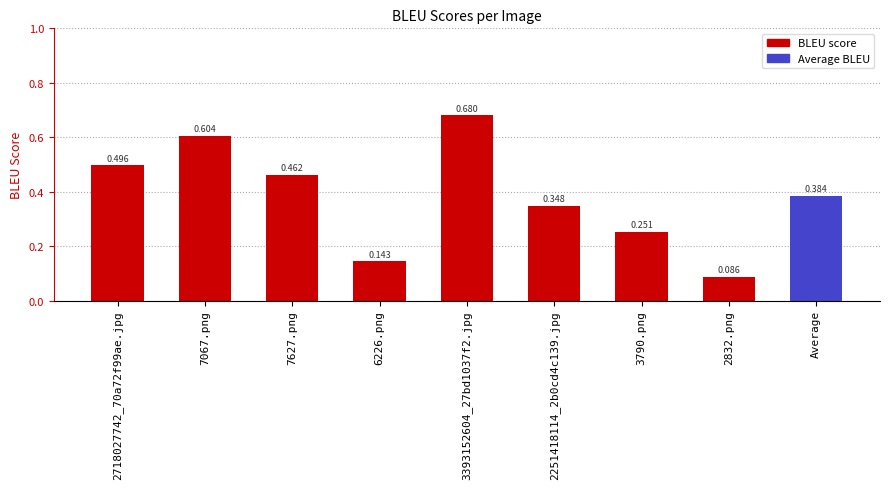

What is the label of the 9th bar from the left?

Average